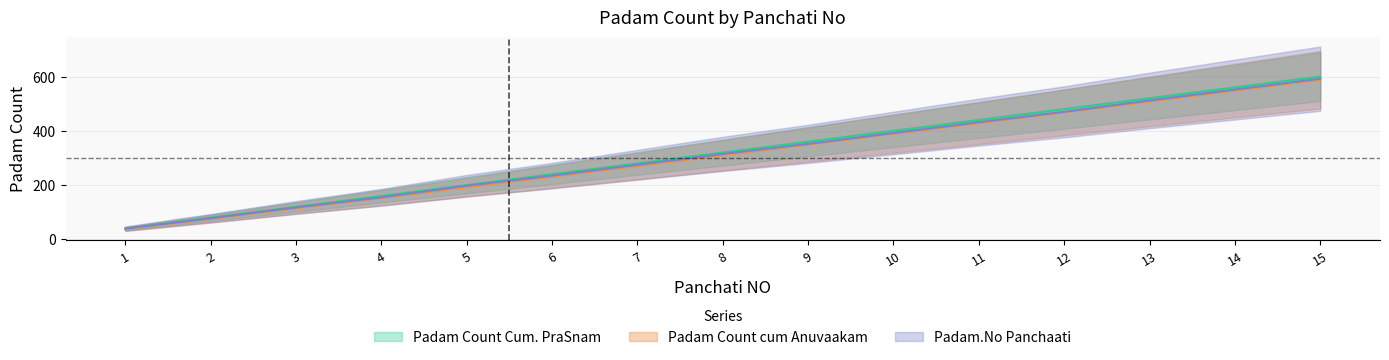

Is it true that Padam Count Cum. PraSnam equals 120 at 3?

True